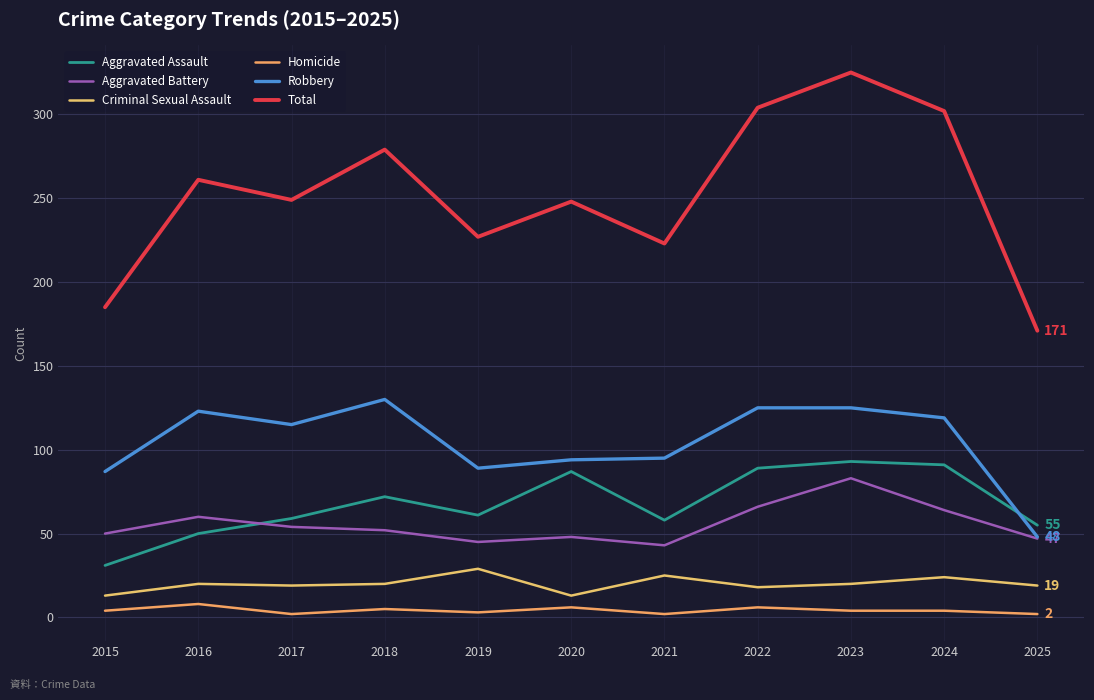

How many lines are shown in the chart?

6